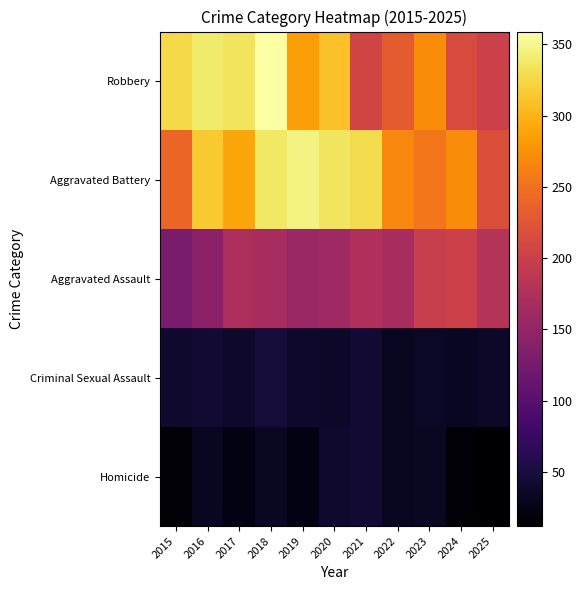

Reading right to left, extract all data points from this chart.

Homicide: 2025=12	2024=16	2023=35	2022=32	2021=44	2020=40	2019=24	2018=34	2017=24	2016=33	2015=15
Criminal Sexual Assault: 2025=37	2024=33	2023=36	2022=32	2021=44	2020=37	2019=38	2018=46	2017=39	2016=44	2015=40
Aggravated Assault: 2025=179	2024=201	2023=197	2022=168	2021=176	2020=160	2019=156	2018=168	2017=171	2016=144	2015=129
Aggravated Battery: 2025=219	2024=271	2023=254	2022=268	2021=328	2020=335	2019=346	2018=336	2017=290	2016=315	2015=240
Robbery: 2025=201	2024=214	2023=271	2022=231	2021=206	2020=309	2019=285	2018=359	2017=334	2016=340	2015=326